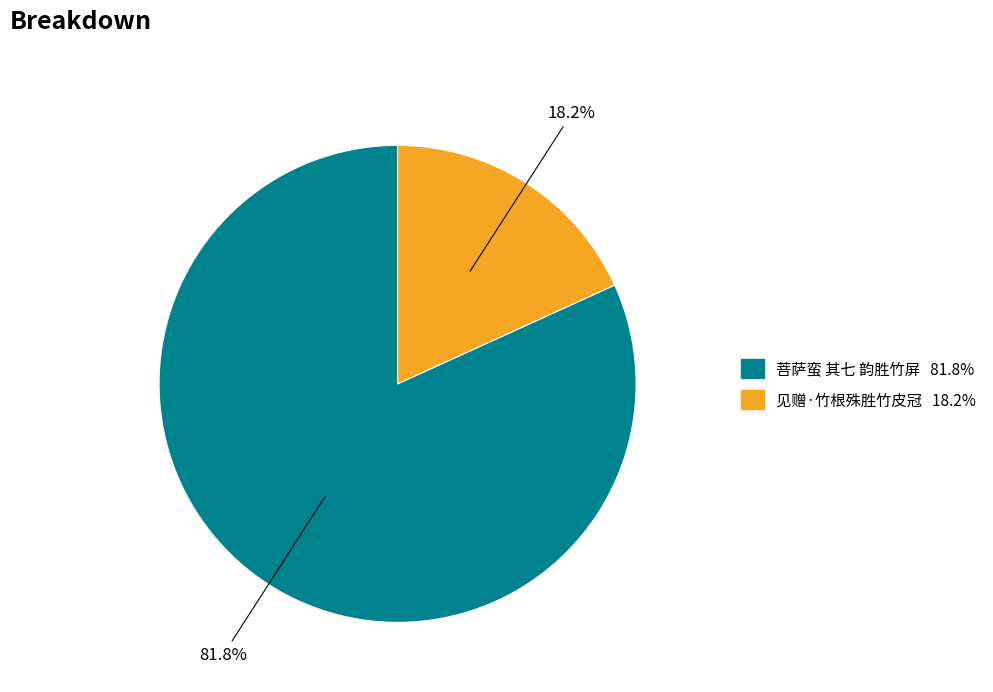

Between 菩萨蛮 其七 韵胜竹屏 and 见赠·竹根殊胜竹皮冠, which is larger?

菩萨蛮 其七 韵胜竹屏